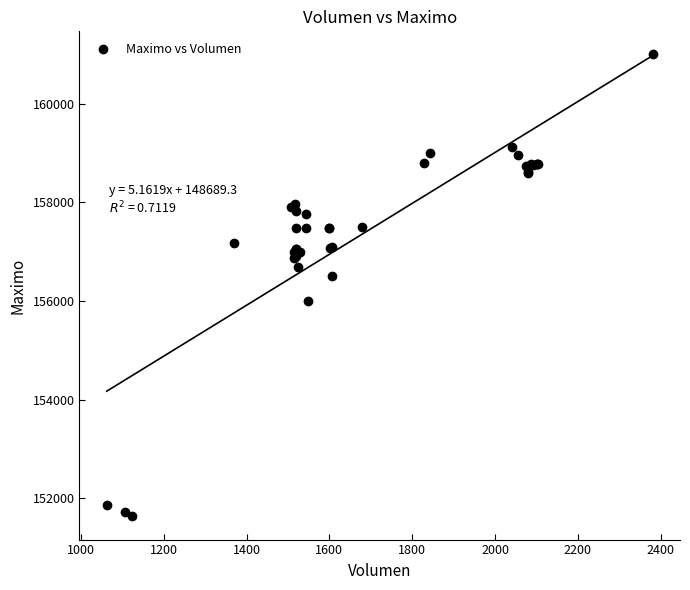

What Y value in the scatter plot is closest to 156316?

156500